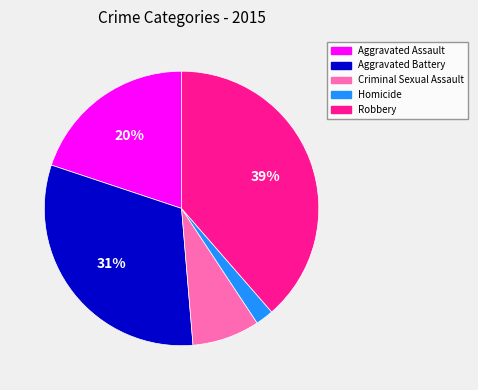

Which has a higher value, Aggravated Assault or Robbery?

Robbery